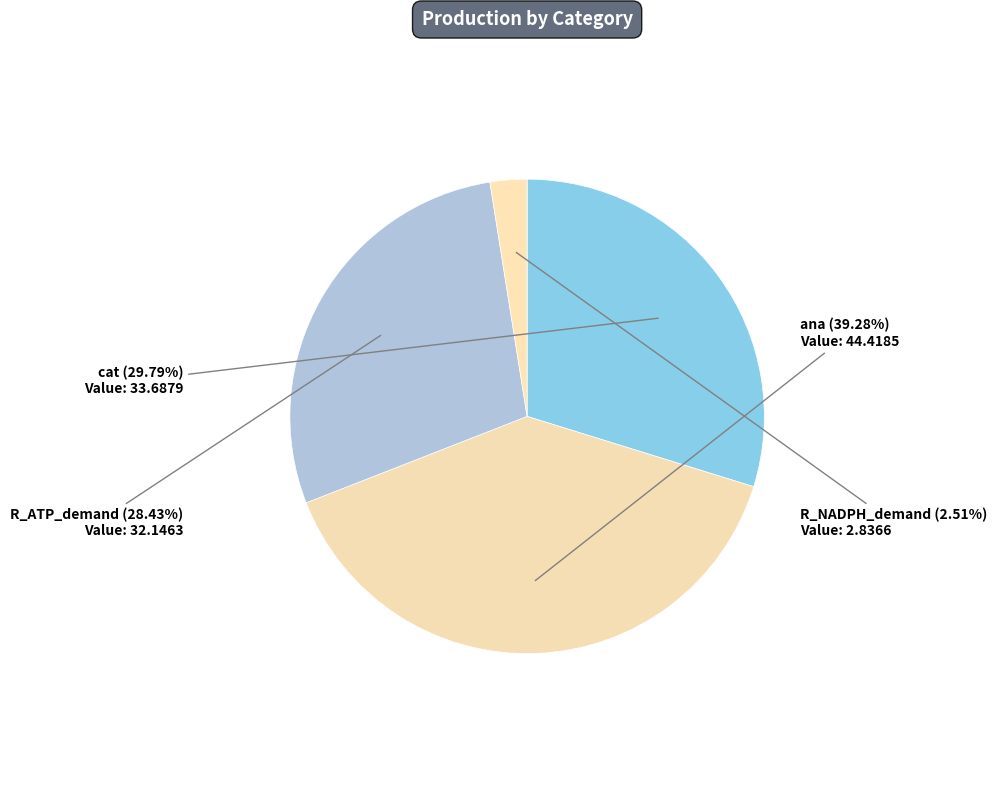

Does R_ATP_demand account for over 50% of the chart?

No